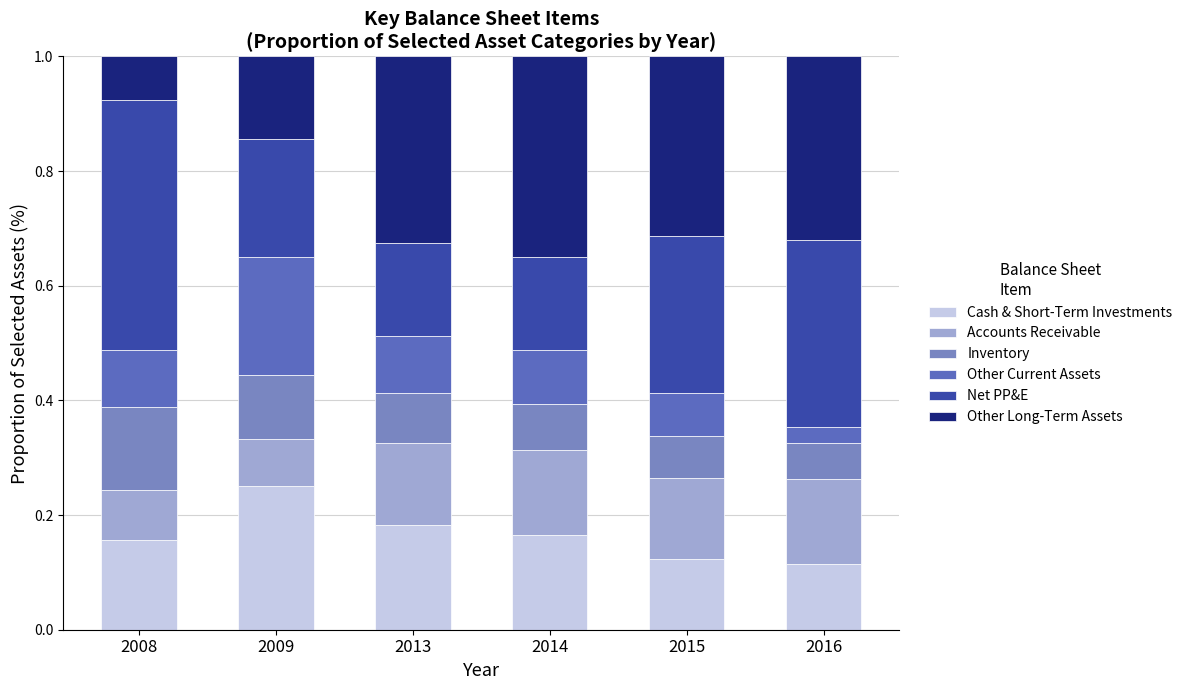

How many categories are shown in the chart?

6